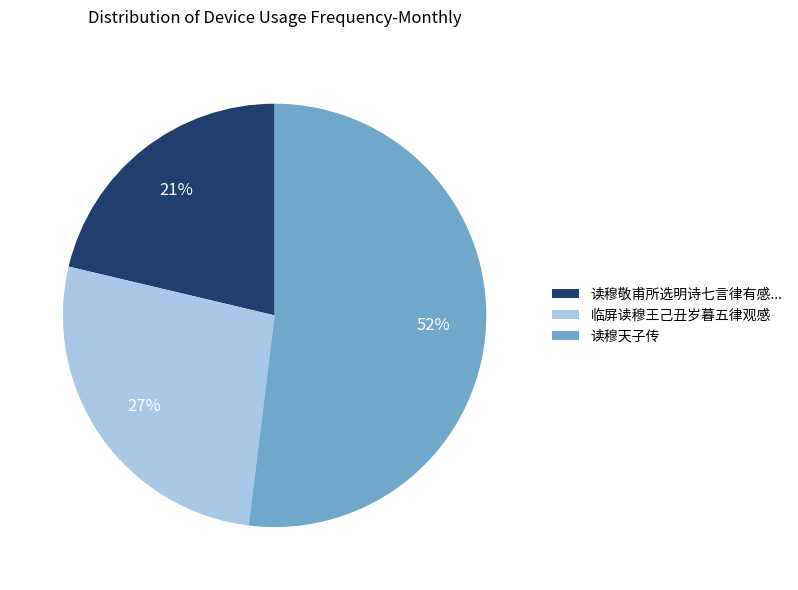

Between 临屏读穆王己丑岁暮五律观感 and 读穆天子传, which is larger?

读穆天子传